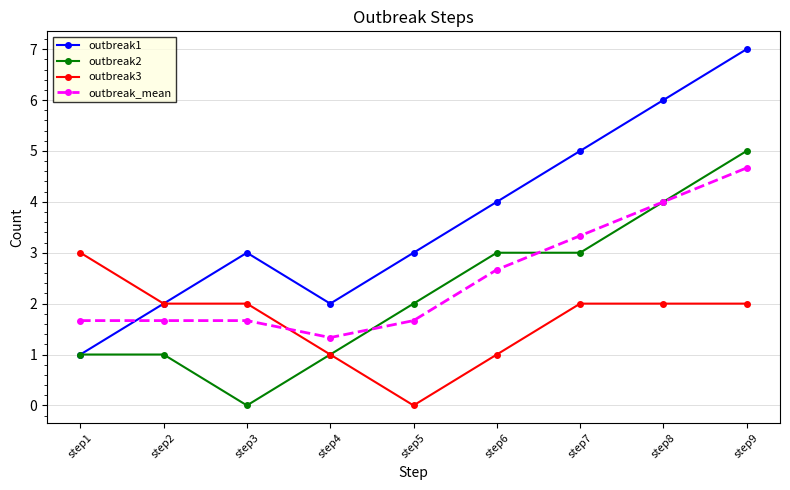

At which category is the sum across all series the highest?

step9